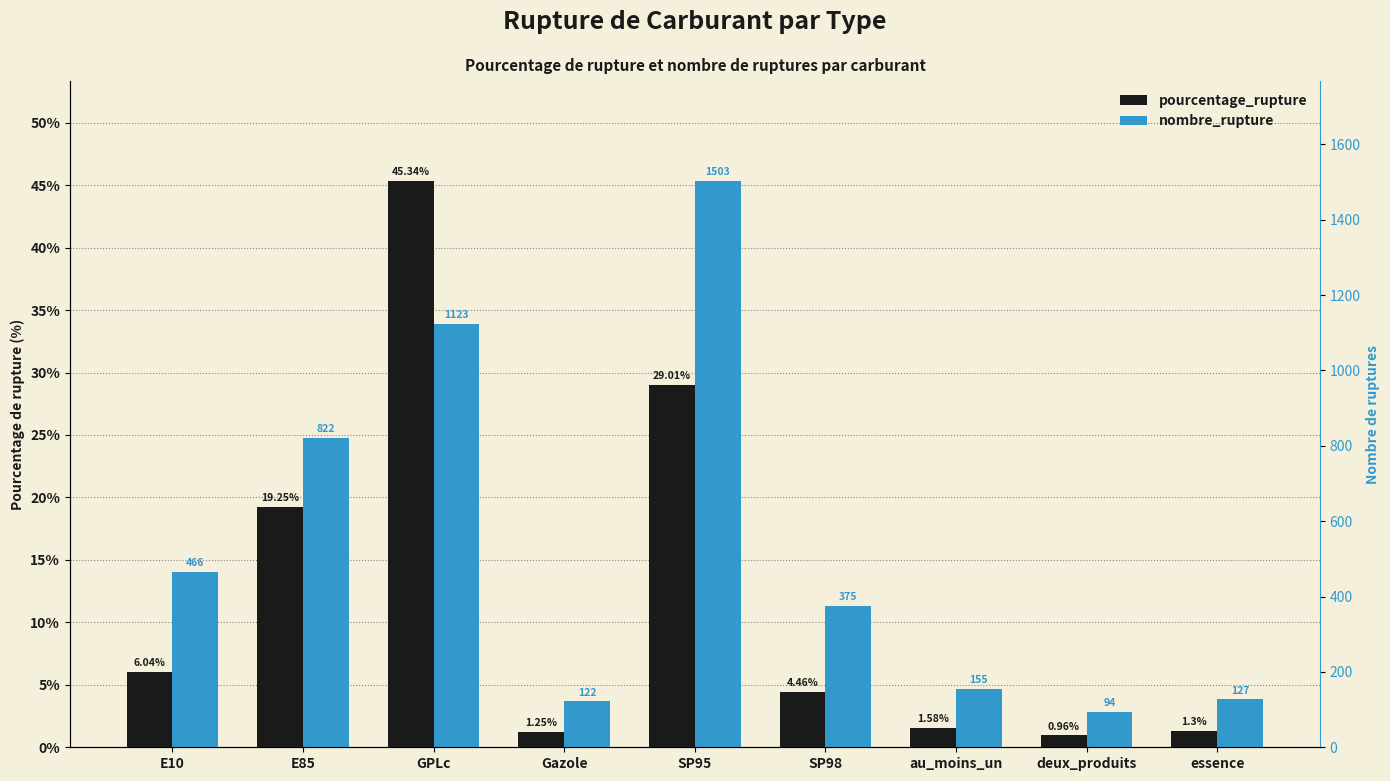

What is the label of the 5th bar from the left?

SP95